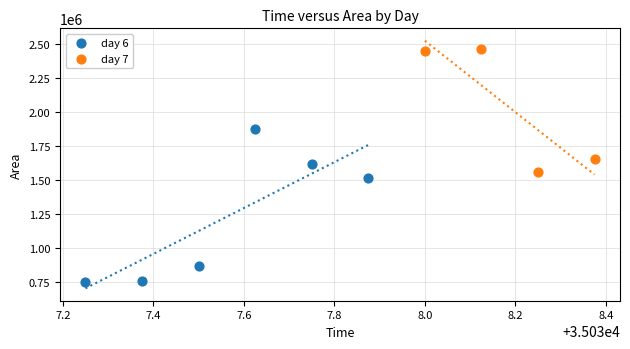

Which series contains the highest Y value?

day 7